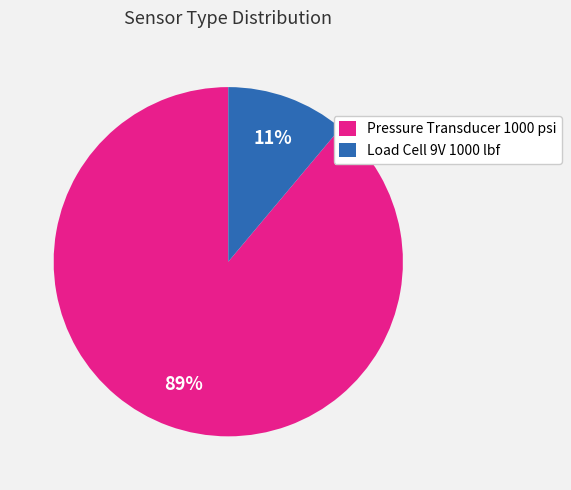

Rank the categories by value from lowest to highest.

Load Cell 9V 1000 lbf, Pressure Transducer 1000 psi